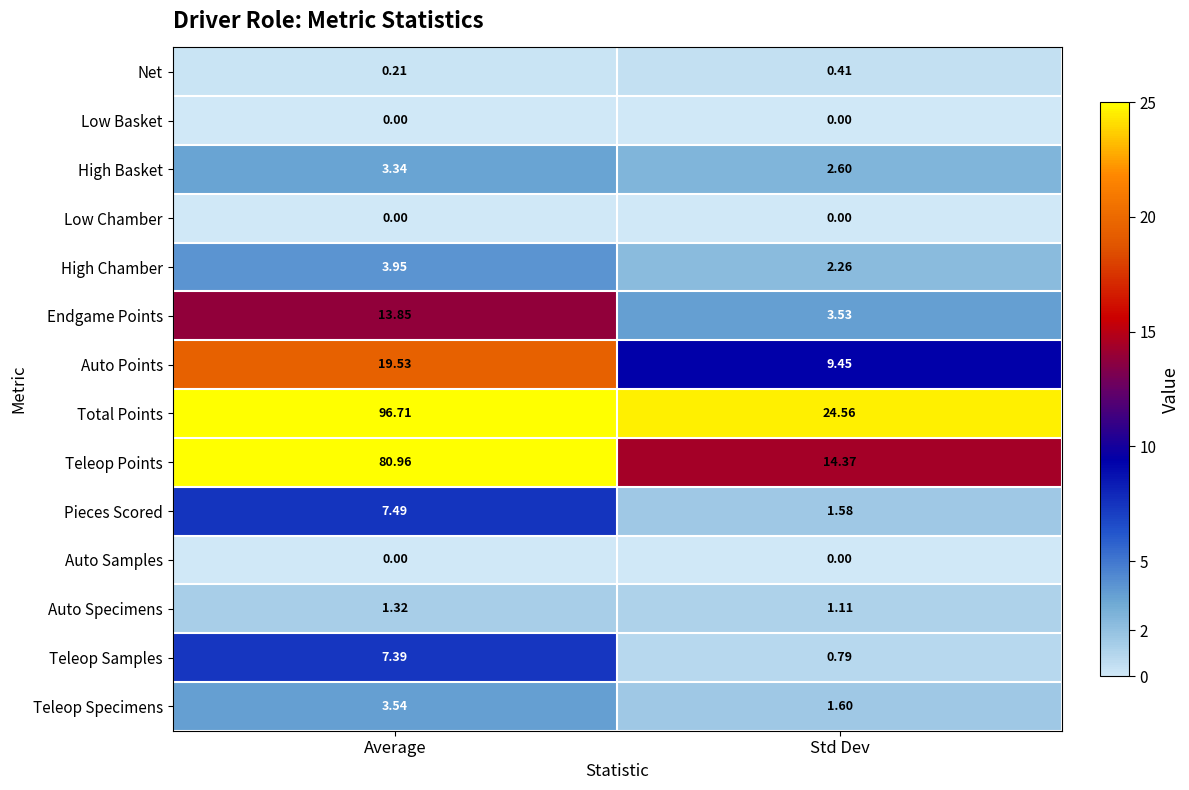

At which category is the sum across all series the highest?

Average